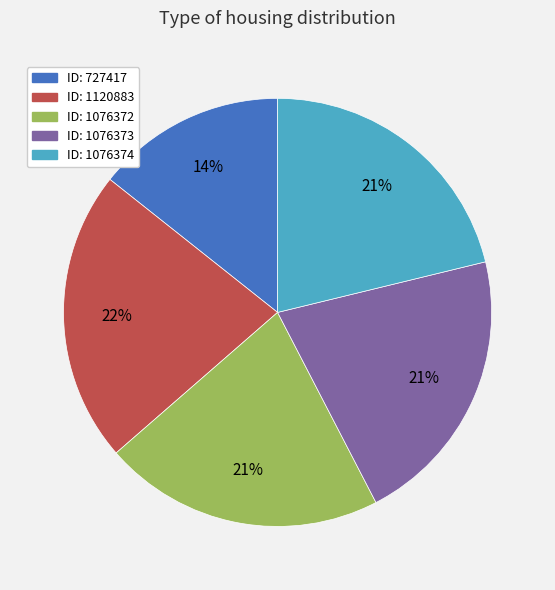

To the nearest percent, what is the average slice percentage?

20%